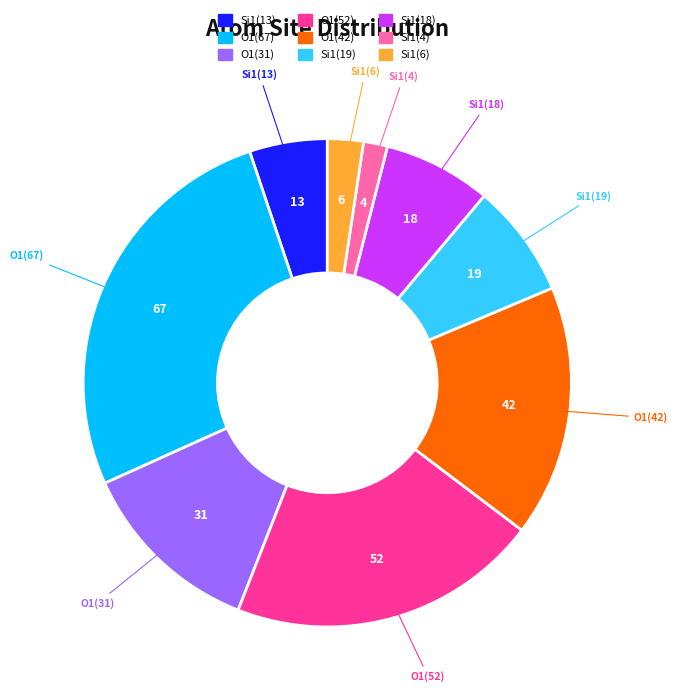

How many segments does this pie chart have?

9